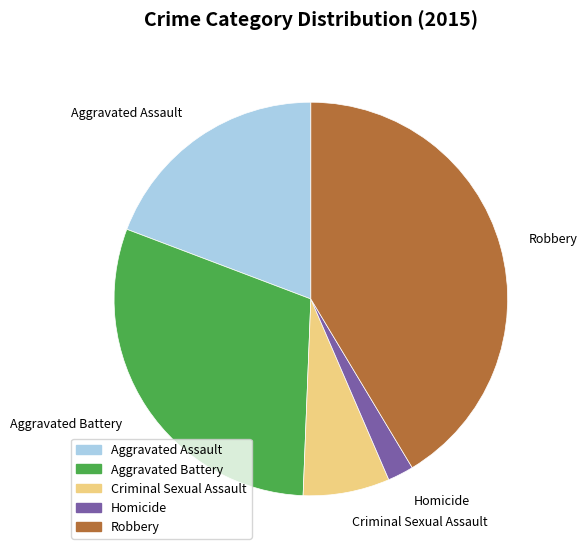

Rank the categories by value from highest to lowest.

Robbery, Aggravated Battery, Aggravated Assault, Criminal Sexual Assault, Homicide